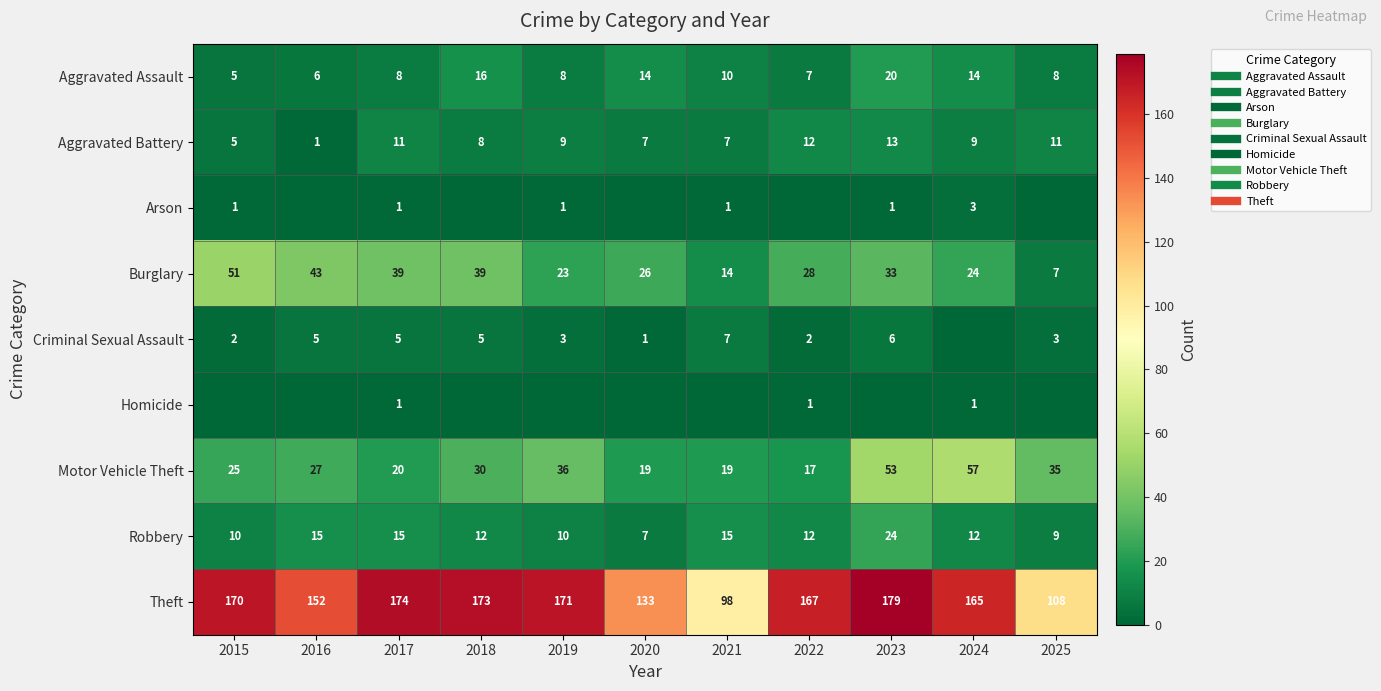

The value of Criminal Sexual Assault at 2023 is 6. True or false?

True